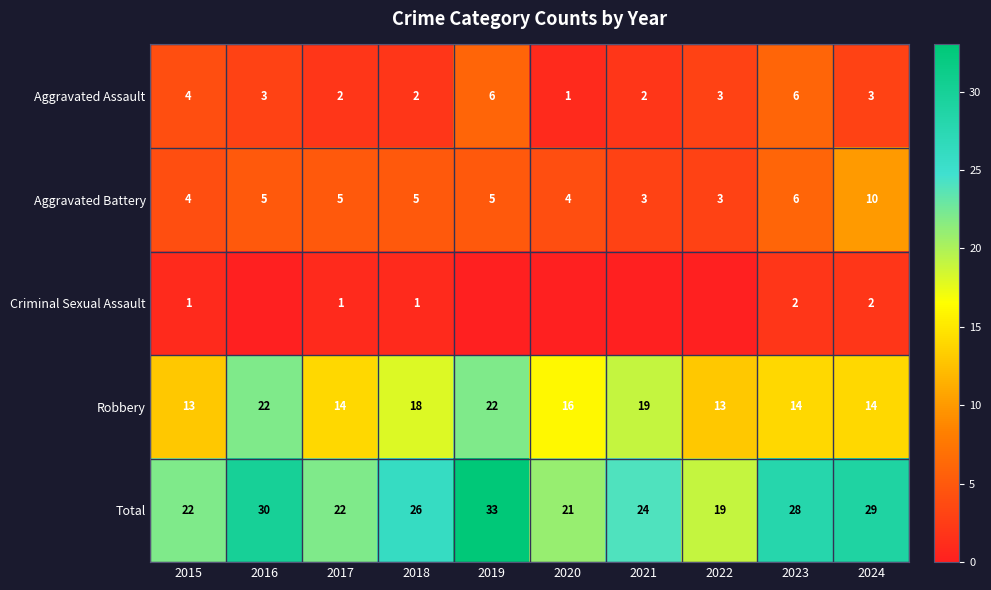

At which category is the sum across all series the highest?

2019